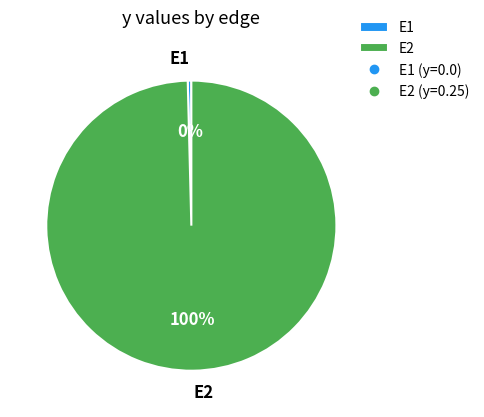

Which has a higher value, E2 or E1?

E2